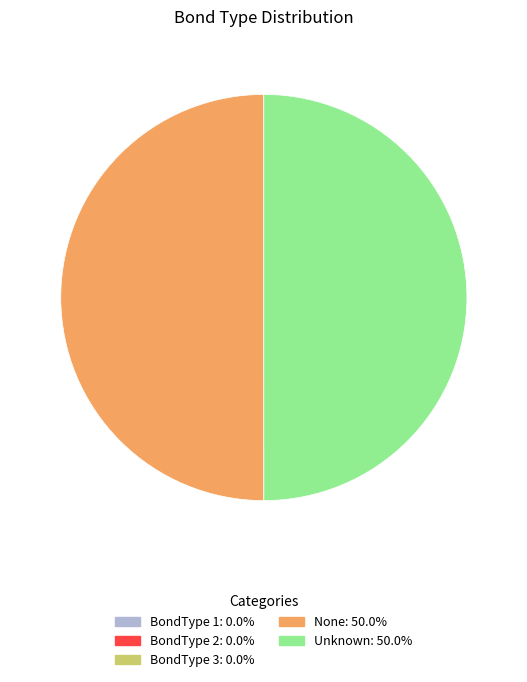

Is the sum of Unknown and None greater than half?

Yes